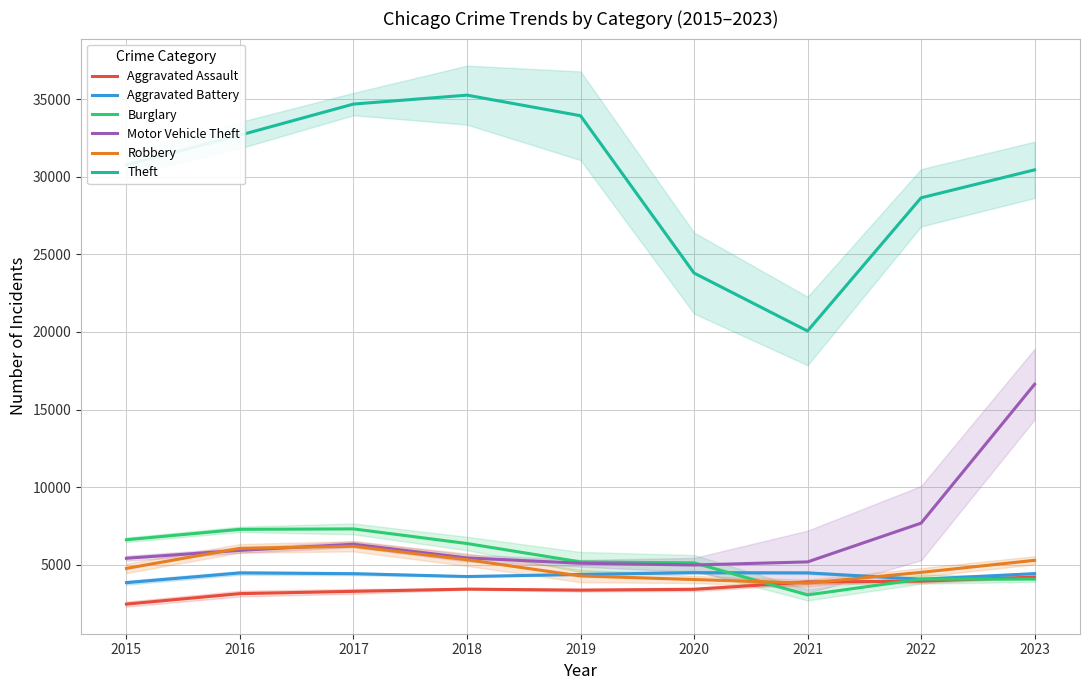

Where is Motor Vehicle Theft nearest to the value 10811?

2022